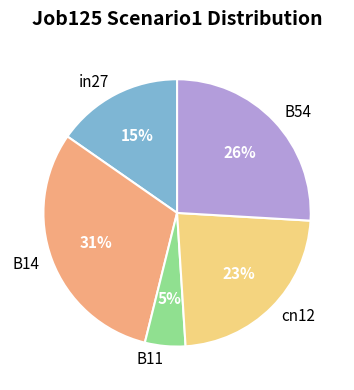

What percentage is the cn12 slice, to the nearest percent?

23%